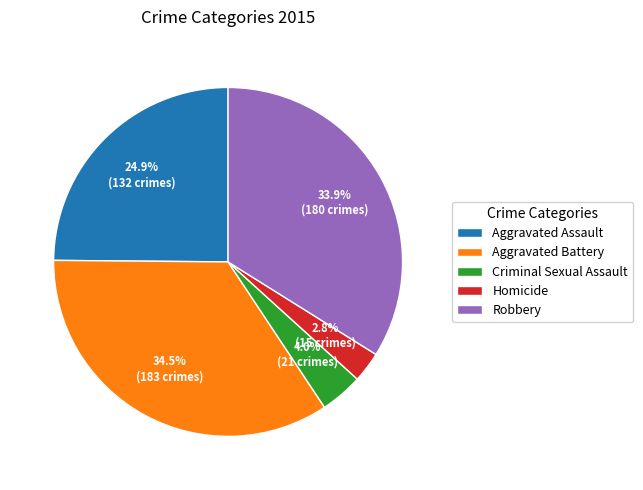

Which slice is the smallest?

Homicide